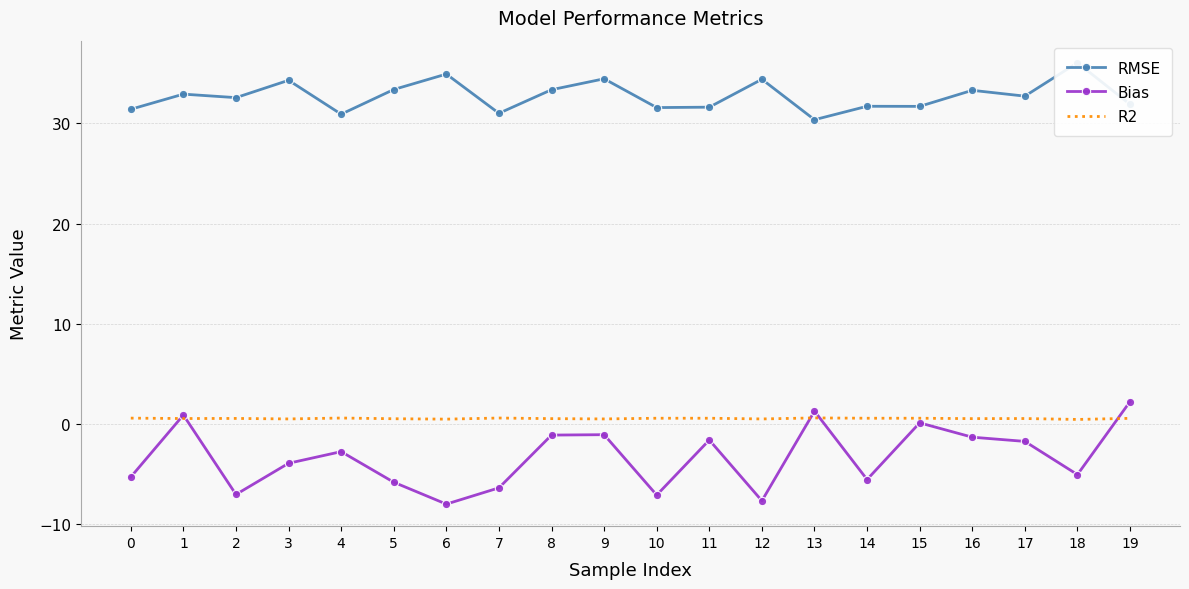

What is the value of the R2 point at the 10th from the left?

0.5